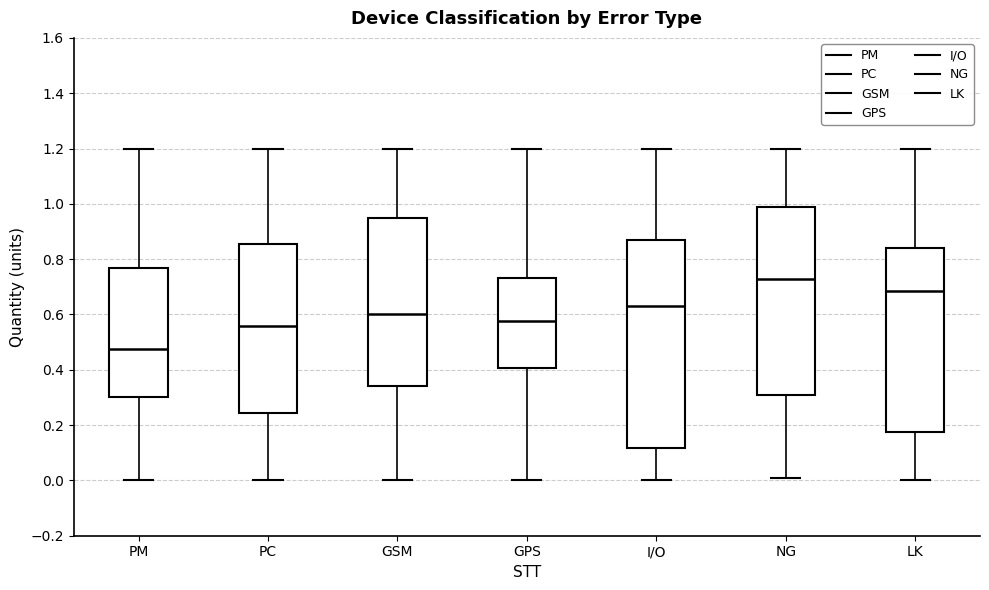

Comparing the boxes themselves (not the whiskers), which one is the tallest?

I/O